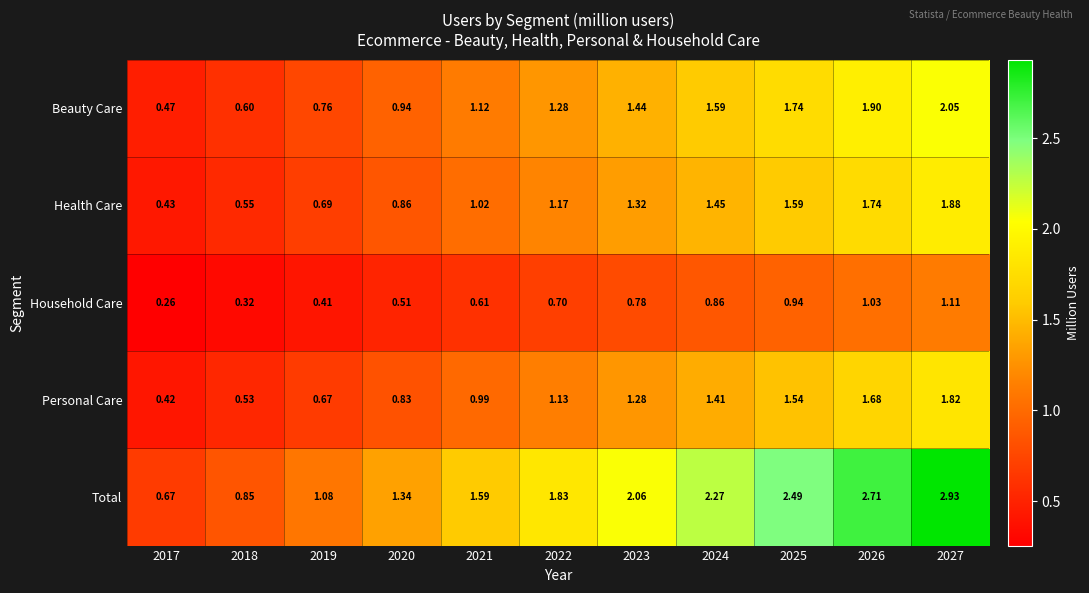

List the series in order of their peak value, lowest first.

Household Care, Personal Care, Health Care, Beauty Care, Total